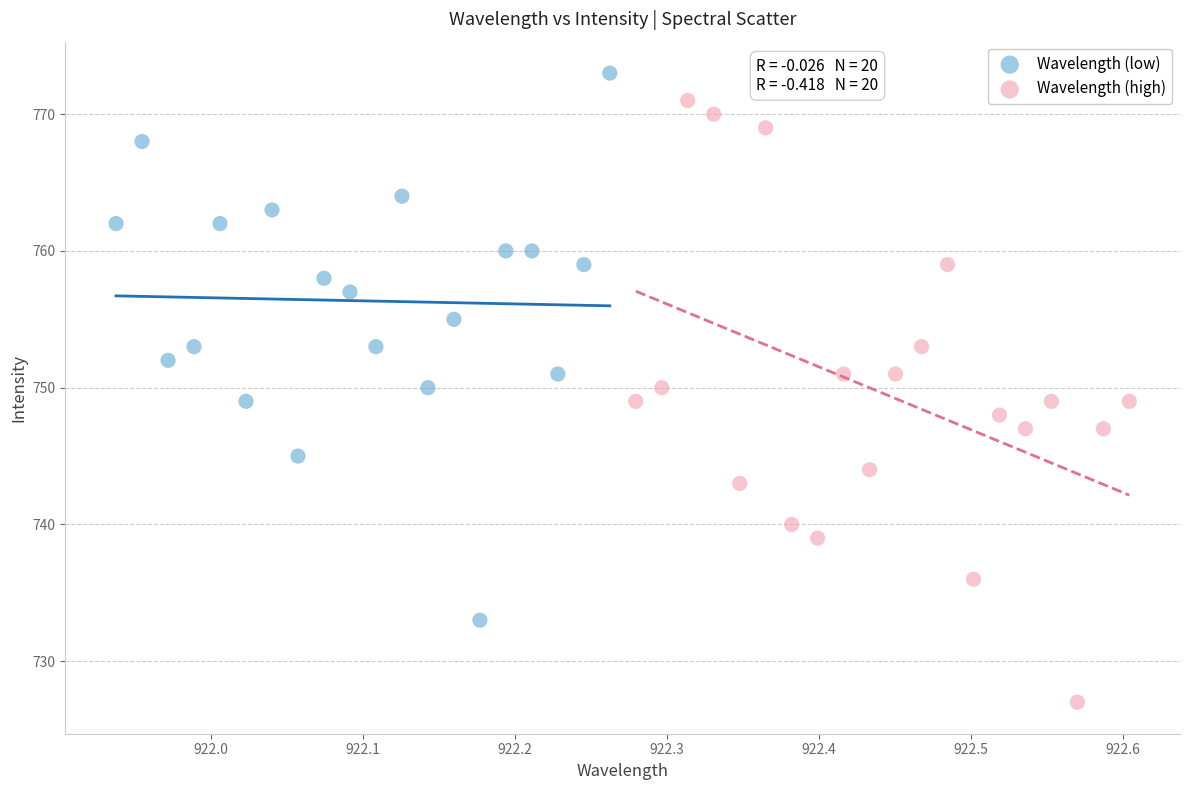

What are all the series names shown in the legend?

Wavelength (low), Wavelength (high)